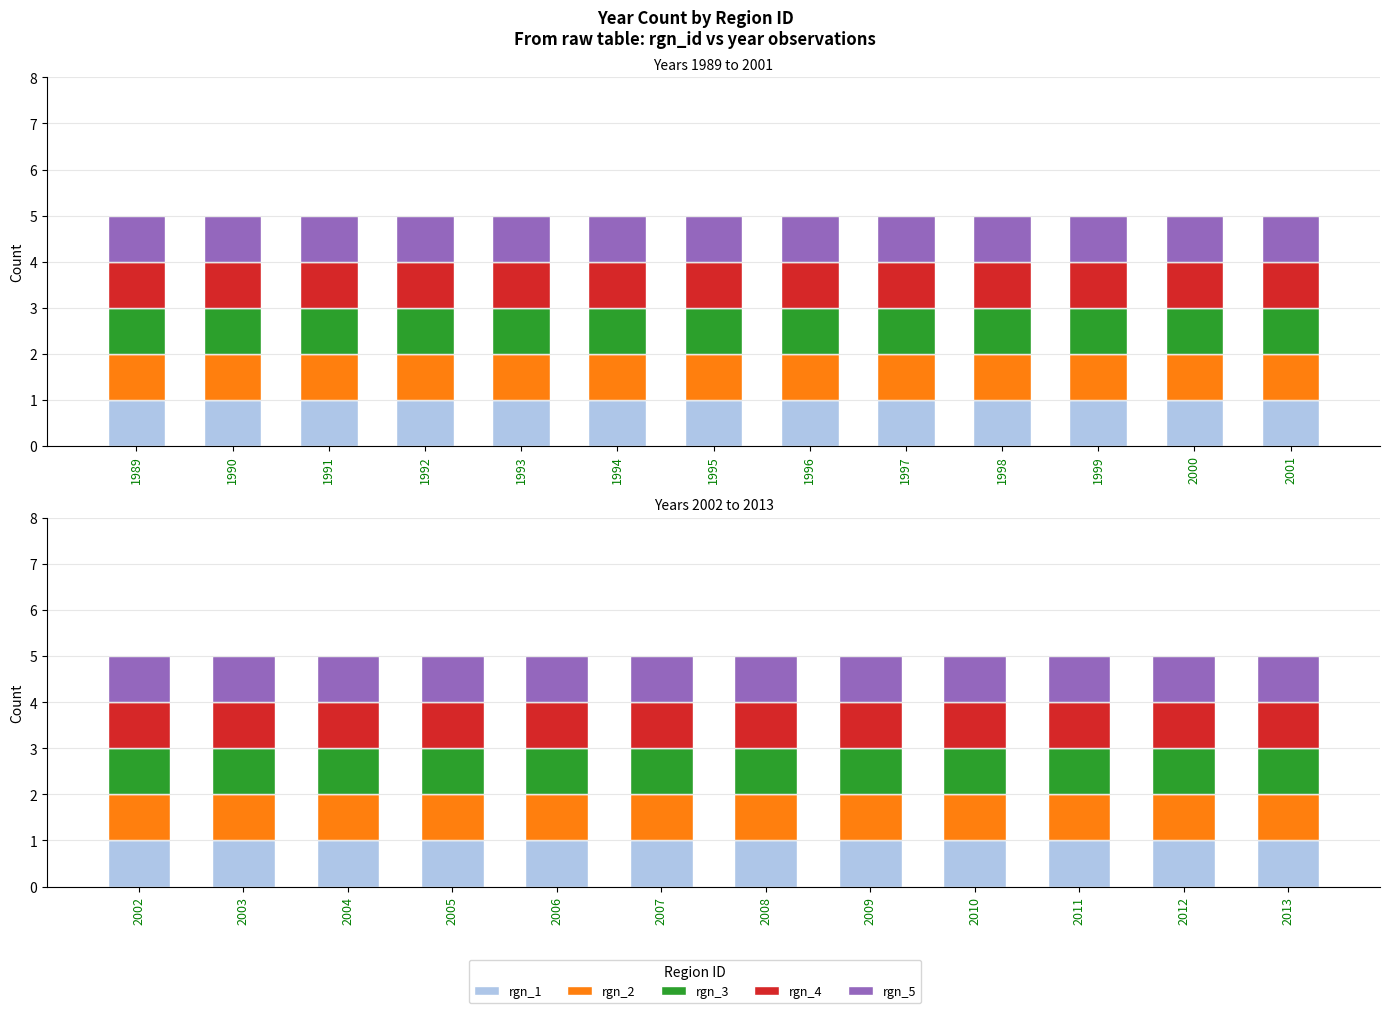

At which label is rgn_id_2 closest to 2001?

2001